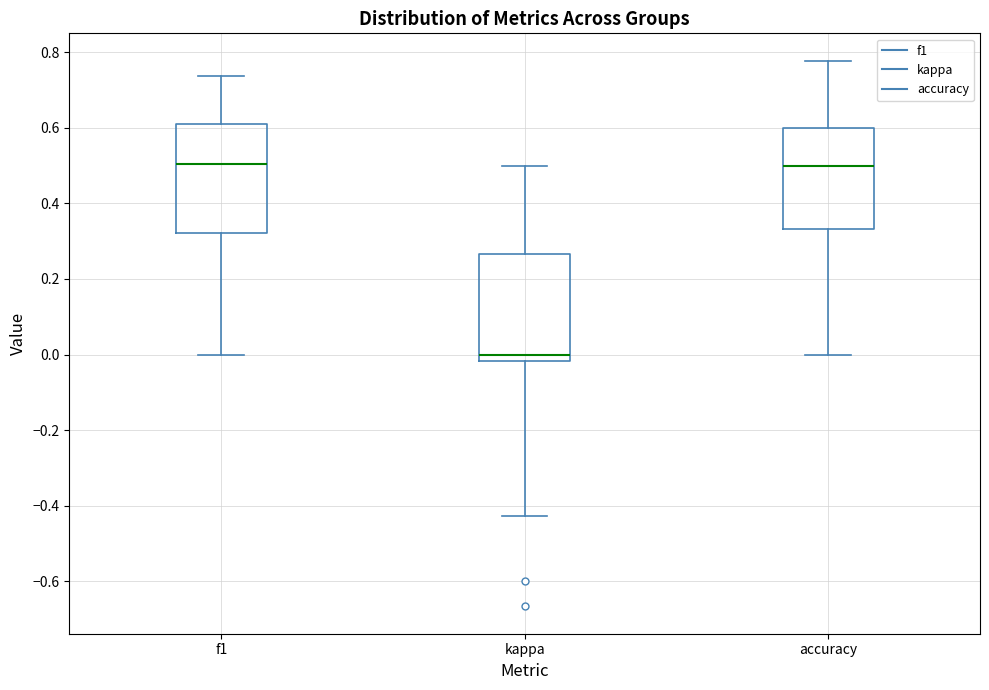

Where does the median line of the box for f1 sit on the y-axis? The values are not printed on the chart, so give them approximately, as read against the axis.

0.50